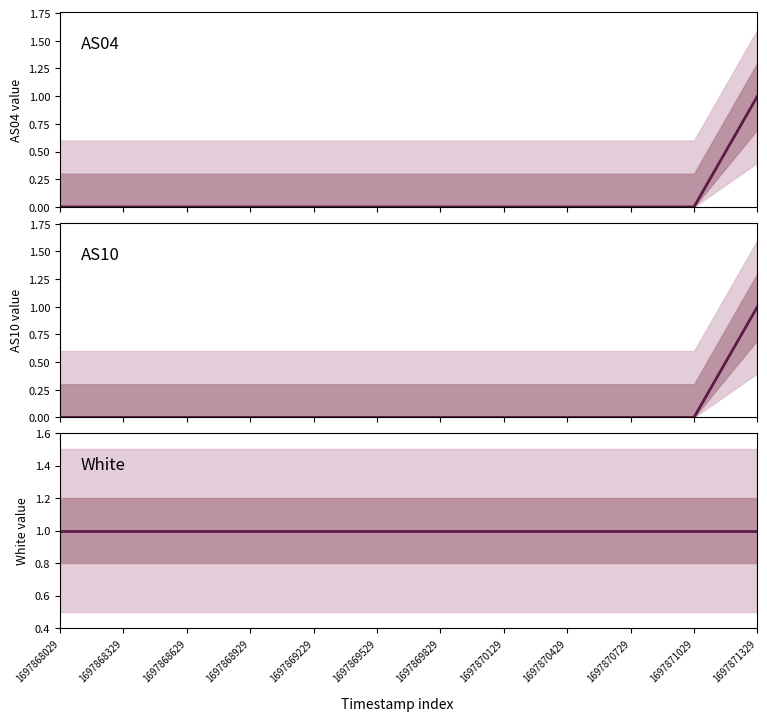

Is this an area chart (filled region under the line)?

No